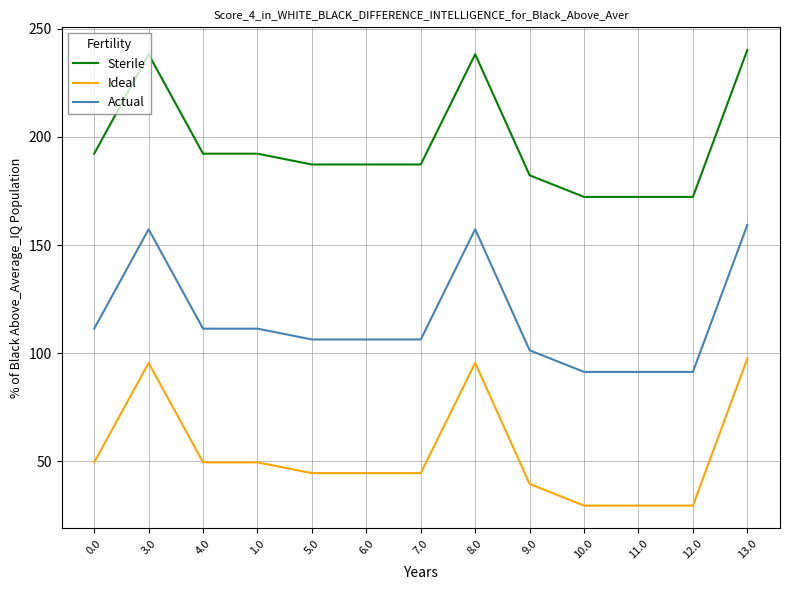

Which series has the largest total across all categories?

Sterile